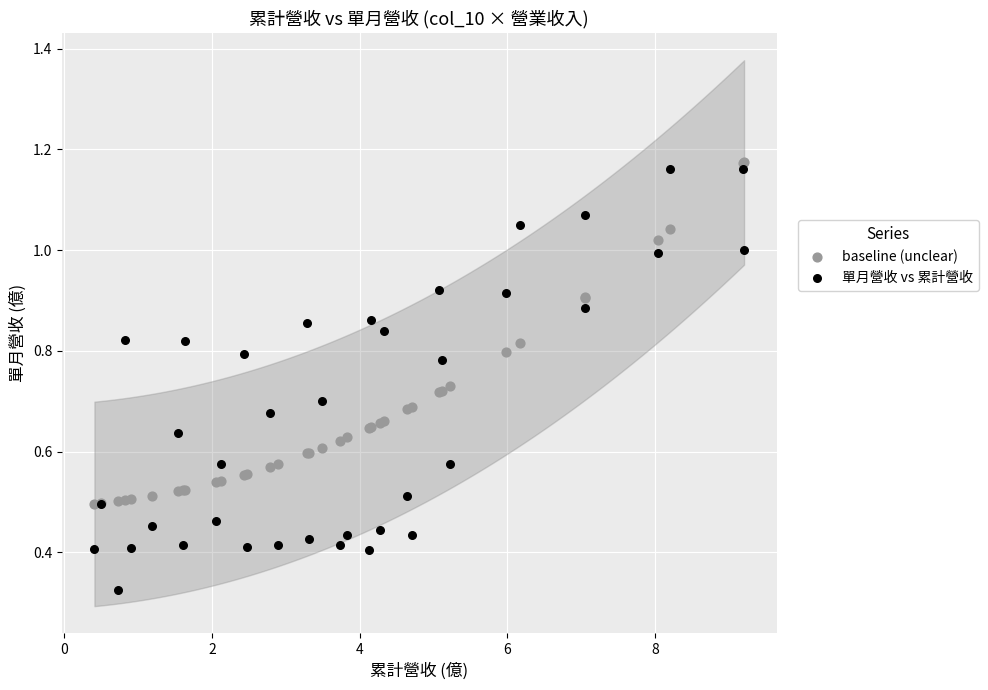

What are all the series names shown in the legend?

baseline (unclear), 單月營收 vs 累計營收